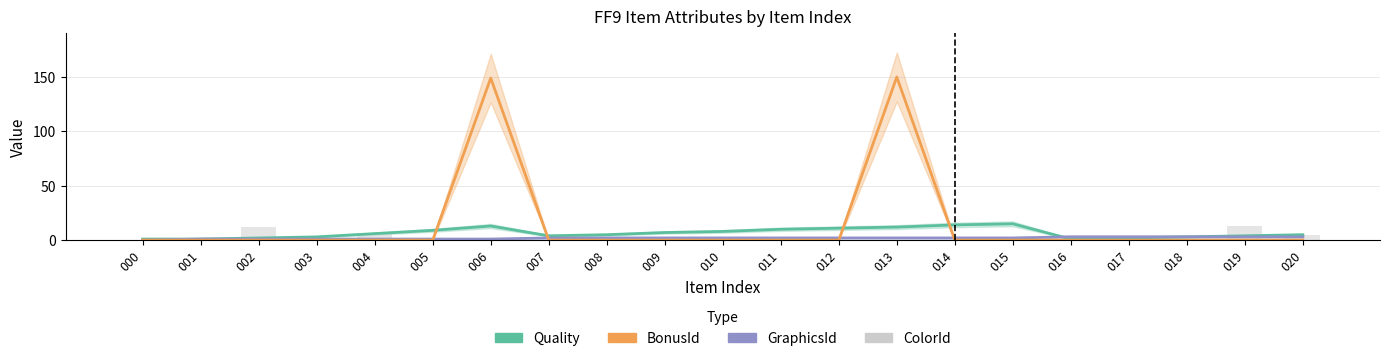

List the labels in order of GraphicsId value, largest first.

016, 017, 018, 019, 020, 007, 008, 009, 010, 011, 012, 013, 014, 015, 001, 002, 003, 004, 005, 006, 000